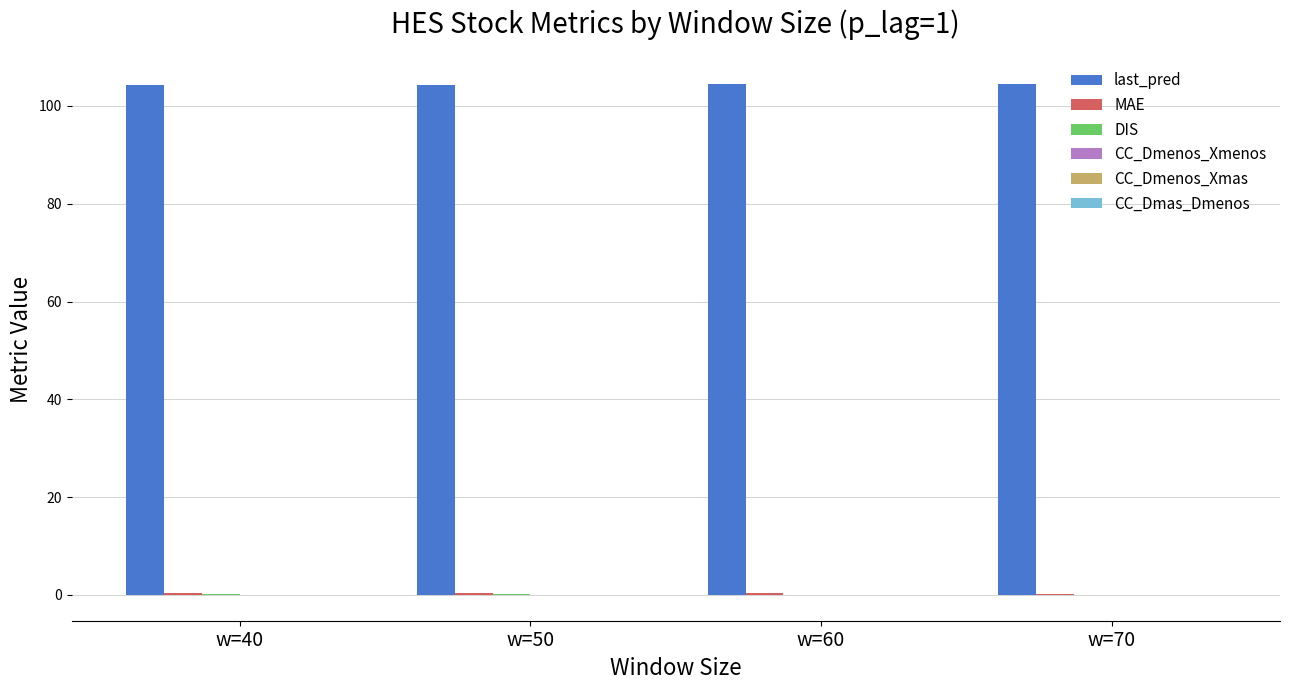

The value of last_pred at w=50 is 46.9. True or false?

False